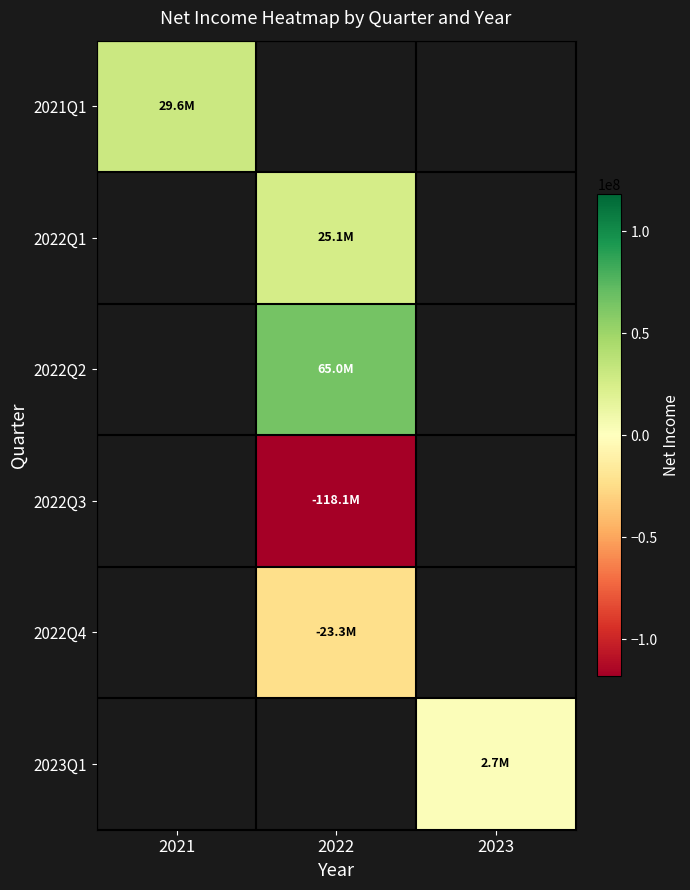

Between 2023 and 2022, which is larger?

2022